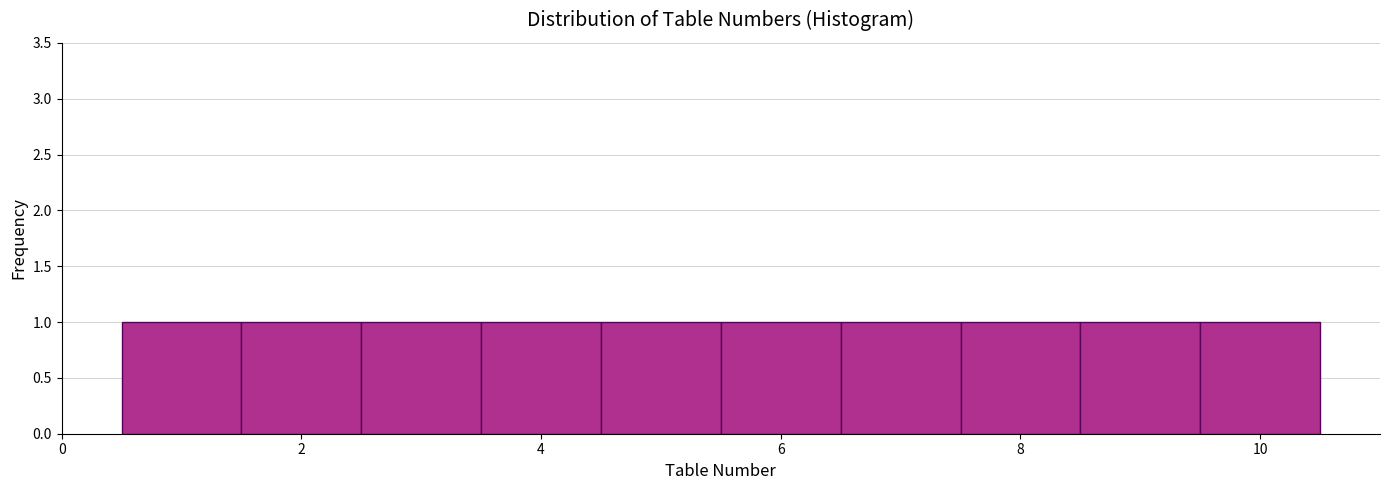

Reading left to right, list every bar in this chart as the range it spans on the x-axis followed by its height. Neither the bar edges nor the heights are printed on the chart, so give them approximately, as read against the axes.

0.5 to 1.5: 1
1.5 to 2.5: 1
2.5 to 3.5: 1
3.5 to 4.5: 1
4.5 to 5.5: 1
5.5 to 6.5: 1
6.5 to 7.5: 1
7.5 to 8.5: 1
8.5 to 9.5: 1
9.5 to 10.5: 1